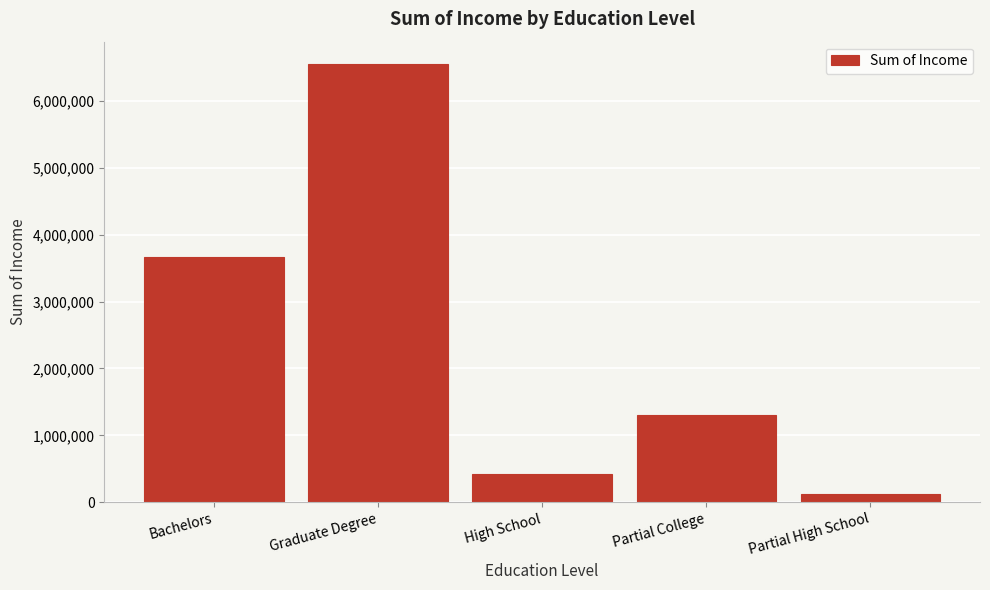

Reading left to right, extract all data points from this chart.

3670000	6560000	420000	1310000	120000